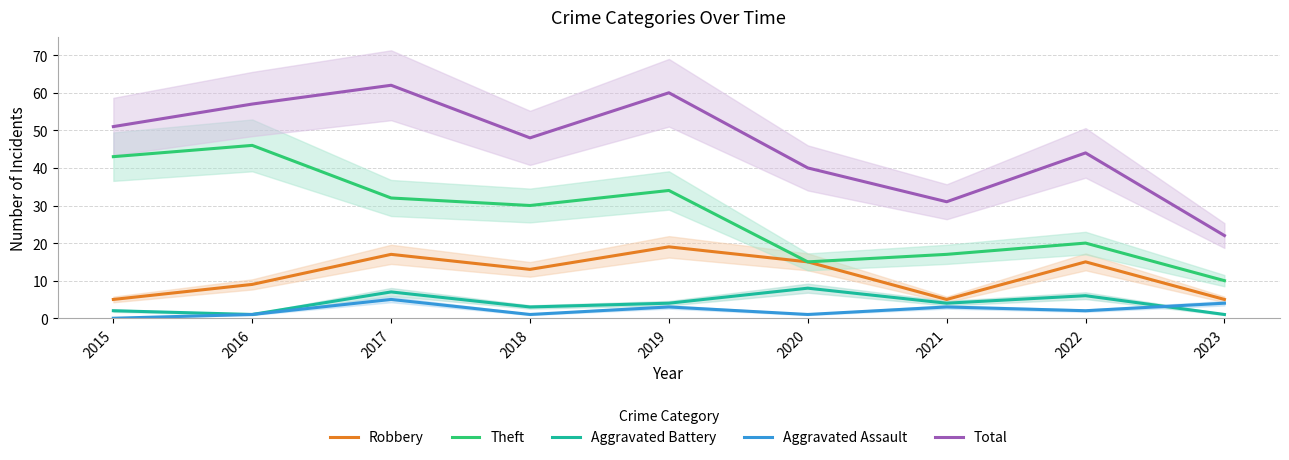

What is the total value across all series at 2020?

79